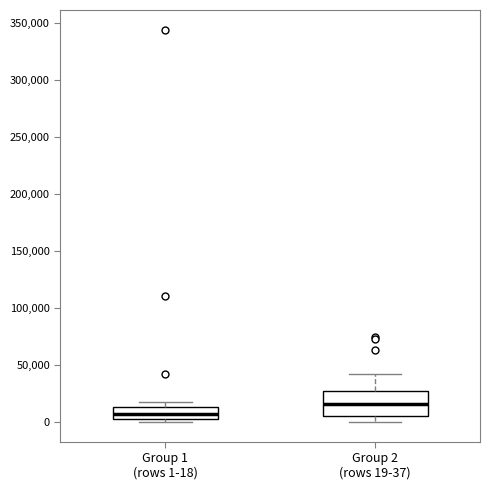

Which box has the lowest median line?

Group 1 (rows 1-18)